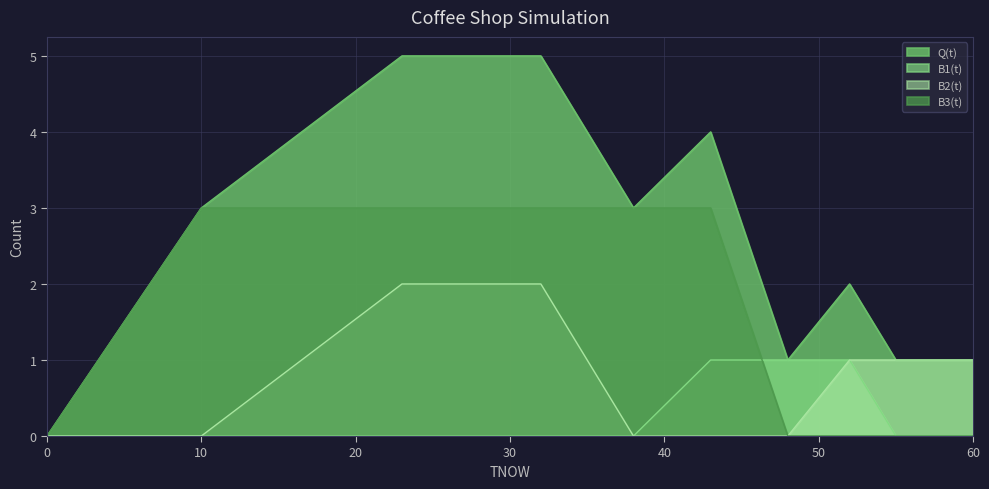

How many values in the Q(t) series are below 3?

5